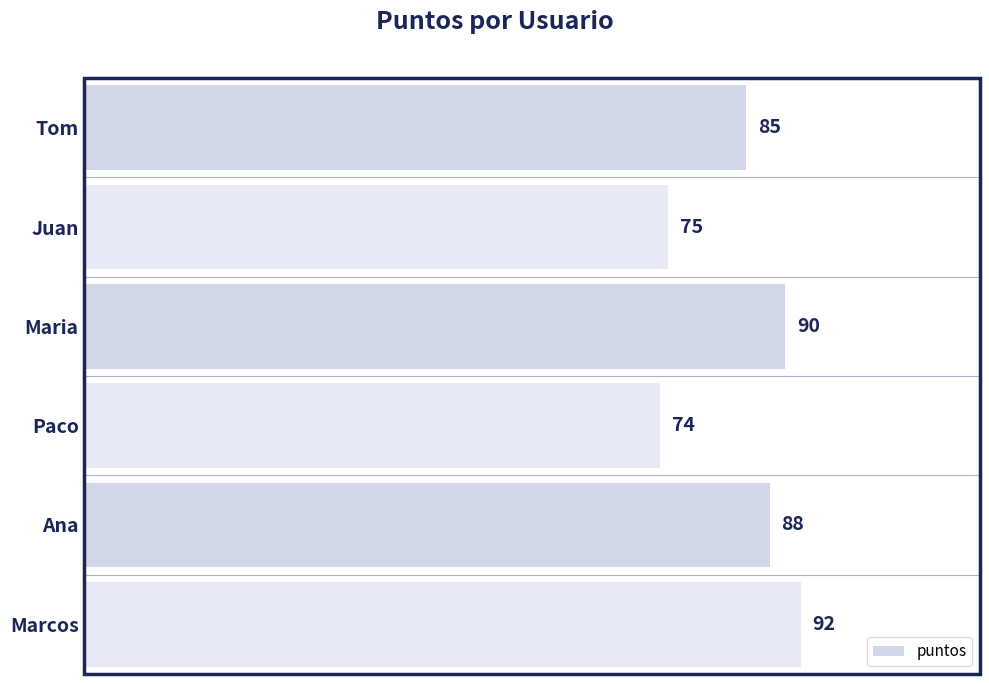

How many data points are less than 88?

3